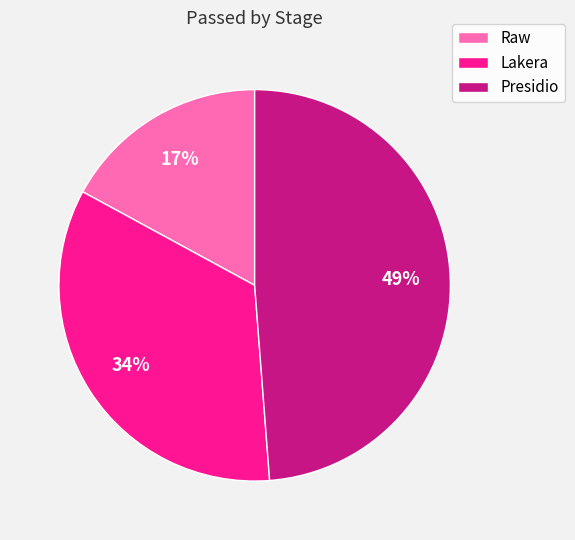

Approximately how many times larger is the value at Presidio compared to Lakera?

1.4